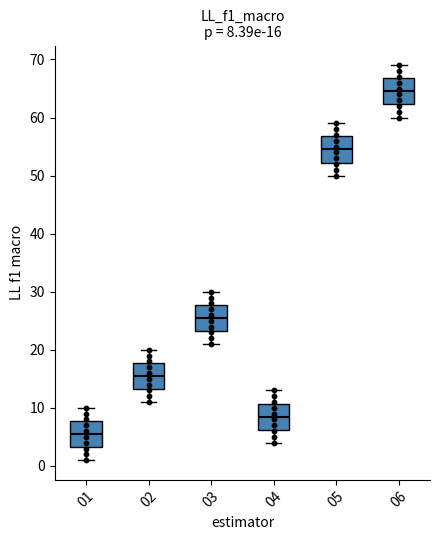

Which box's median line is the lowest?

01